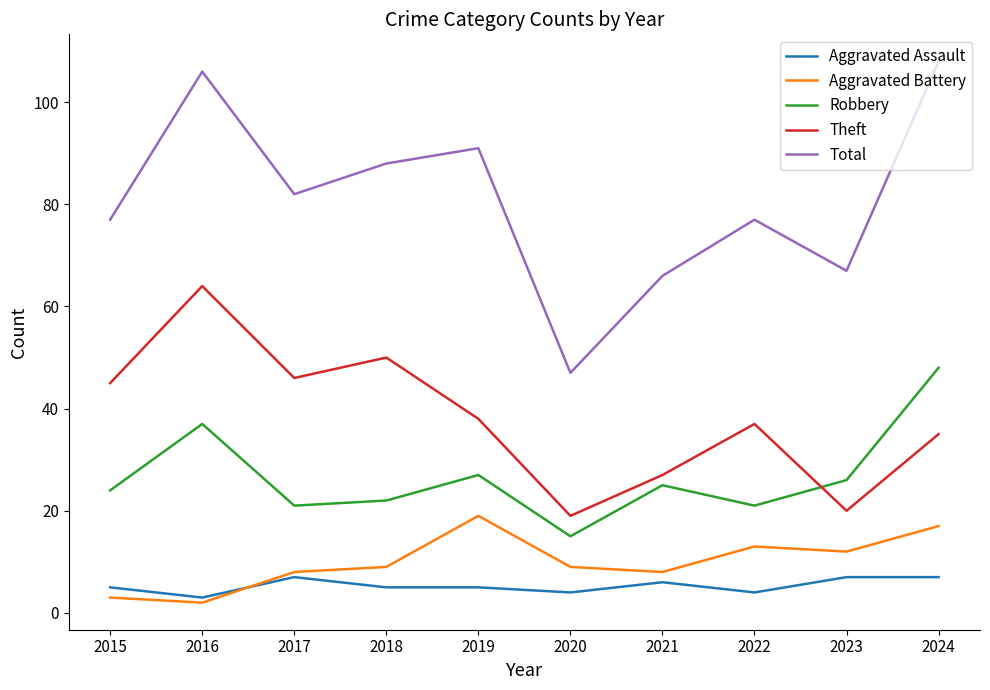

Read the Robbery value at 2023.

26